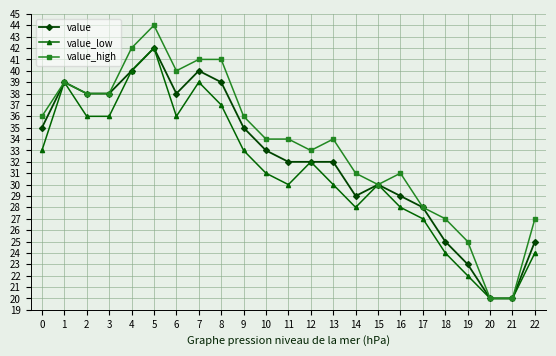

Is the value of value_low at 20 greater than the value of value at 15?

No